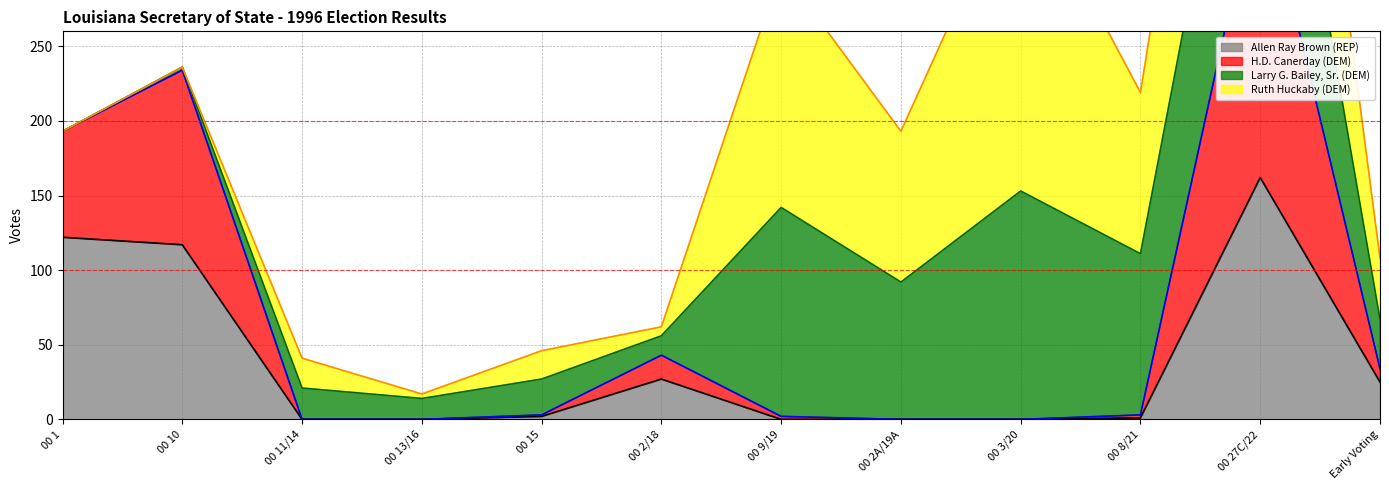

Which series has the largest total across all categories?

H.D. Canerday (DEM)